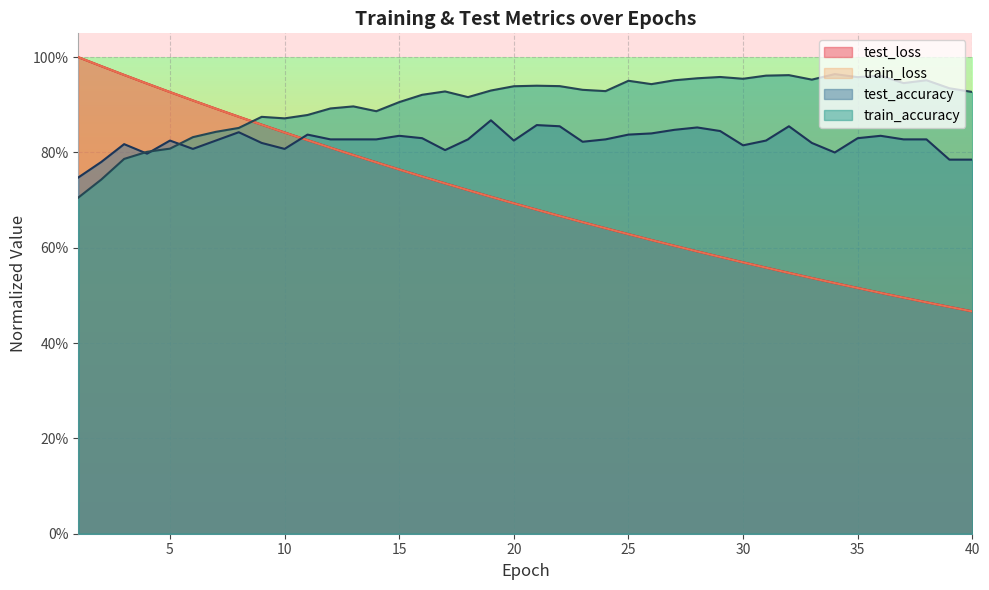

At which label is test_loss closest to 0?

40